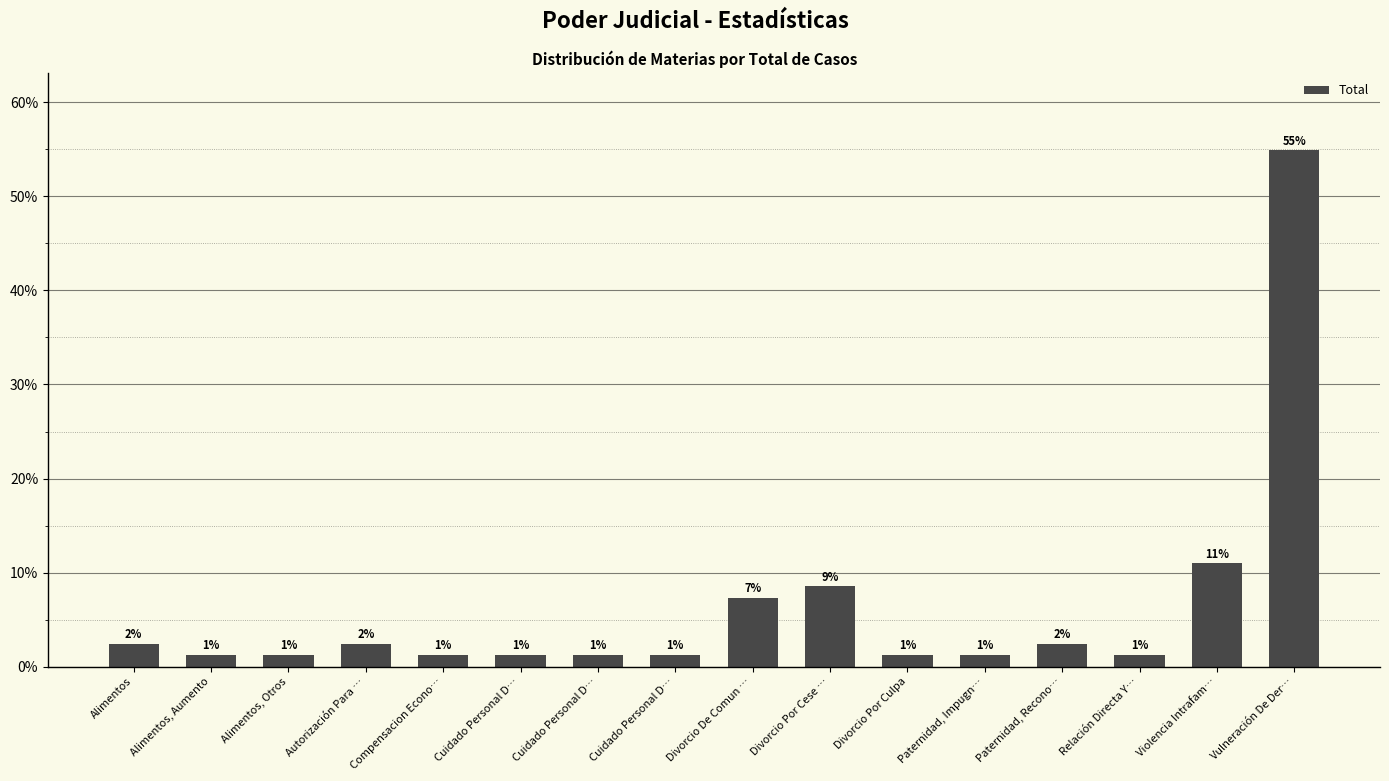

List the labels in order of value, smallest first.

Alimentos, Aumento, Alimentos, Otros, Compensacion Econo…, Cuidado Personal D…, Cuidado Personal D…, Cuidado Personal D…, Divorcio Por Culpa, Paternidad, Impugn…, Relación Directa Y…, Alimentos, Autorización Para …, Paternidad, Recono…, Divorcio De Comun …, Divorcio Por Cese …, Violencia Intrafam…, Vulneración De Der…